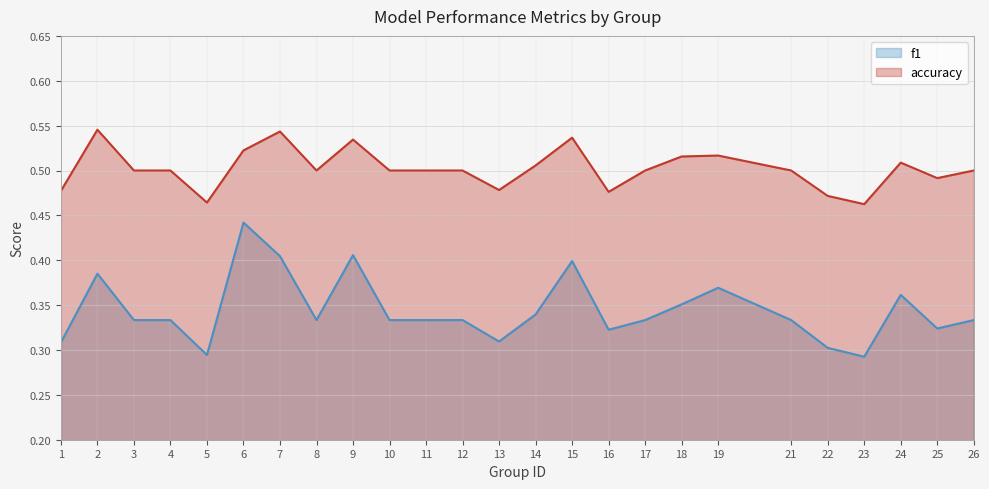

True or false: f1 has more than 2 interior local peaks.

True